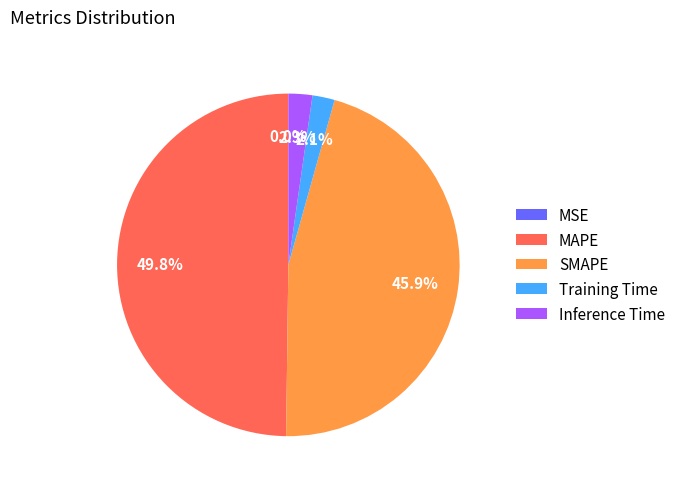

To the nearest percent, what is the difference between the largest and smallest slice percentages?

50%